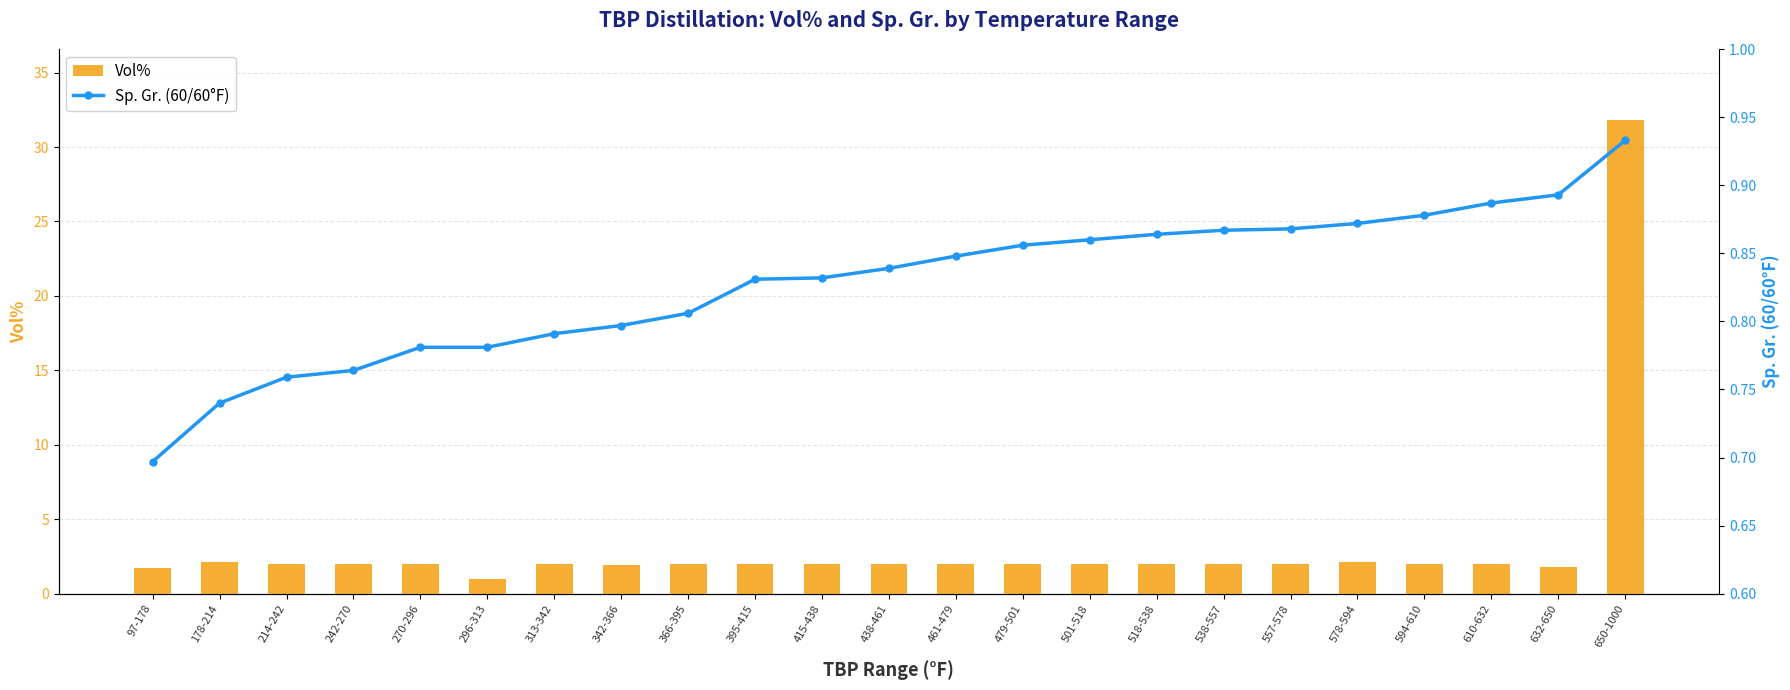

Between 395-415 and 610-632, which series saw the biggest shift?

Sp. Gr. (60/60°F)